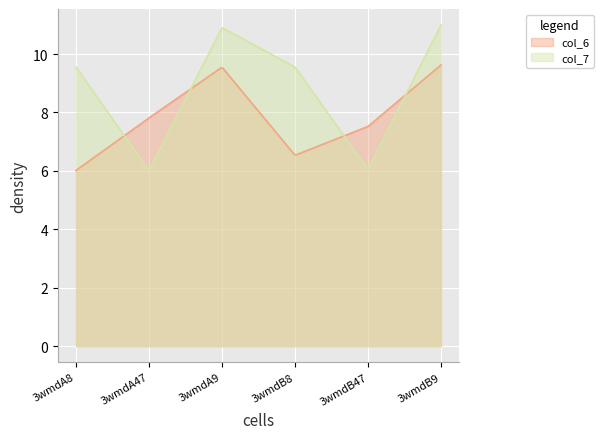

List the series in order of their peak value, lowest first.

col_6, col_7